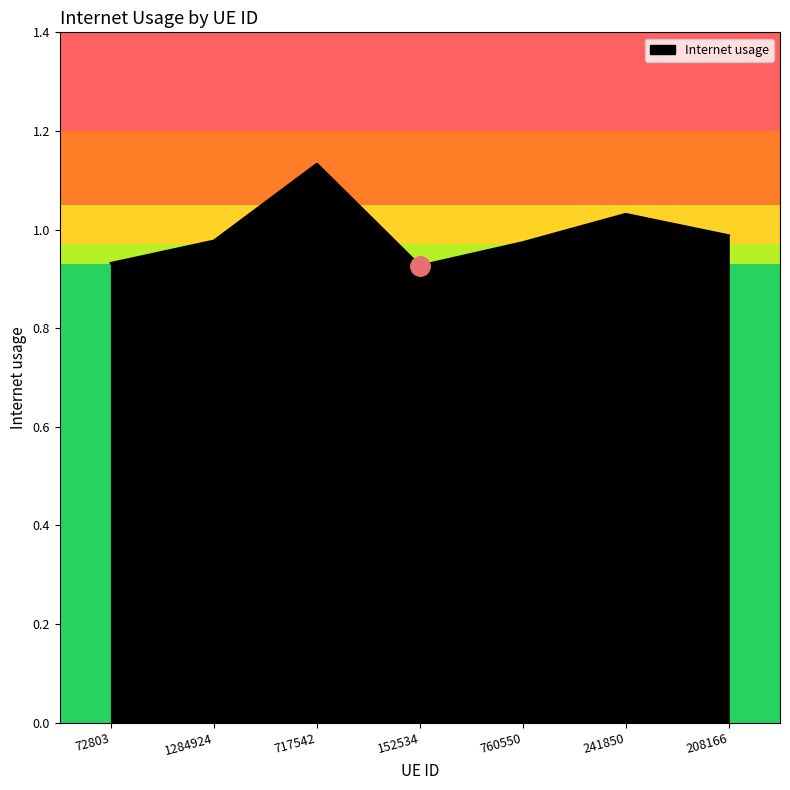

What is the change in value from 717542 to 241850?

-0.1